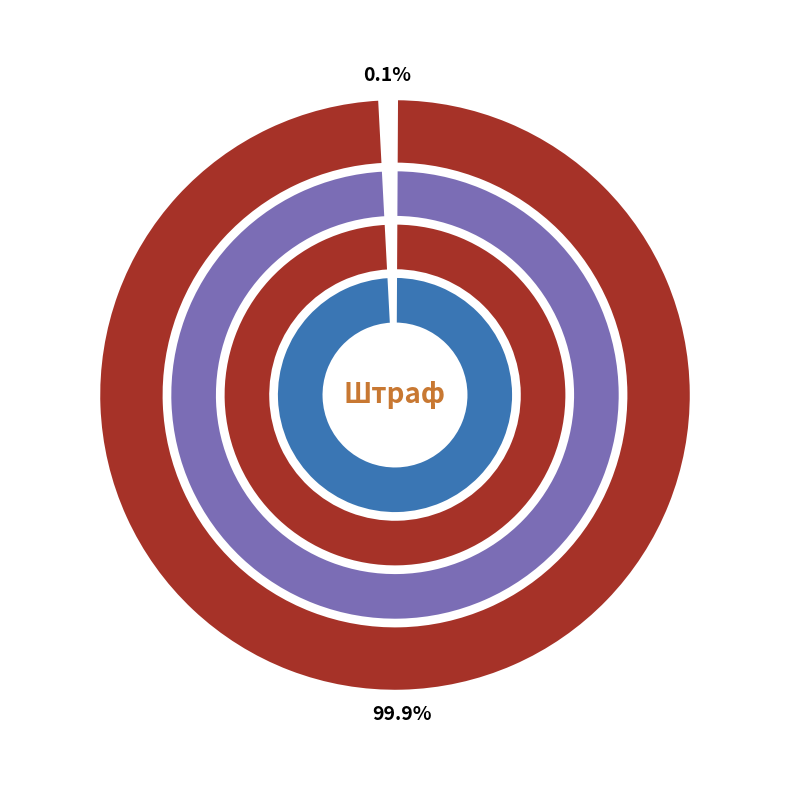

Which slice represents more than half of the pie?

3